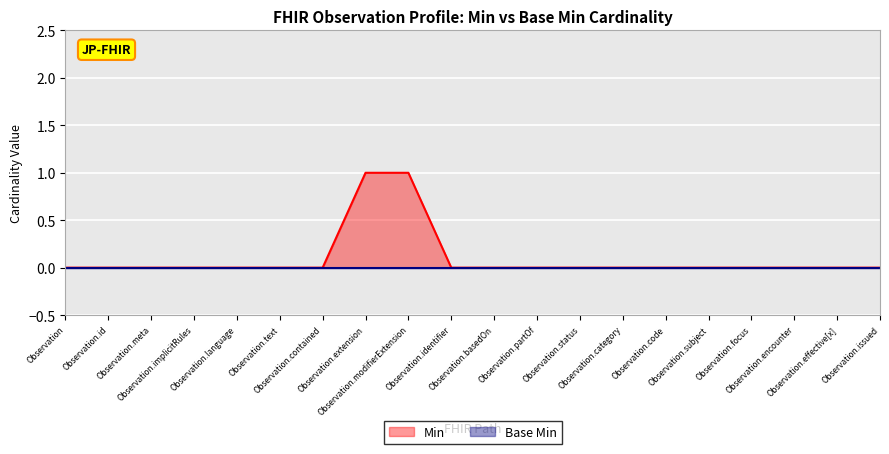

Count the number of values greater than 0.

2